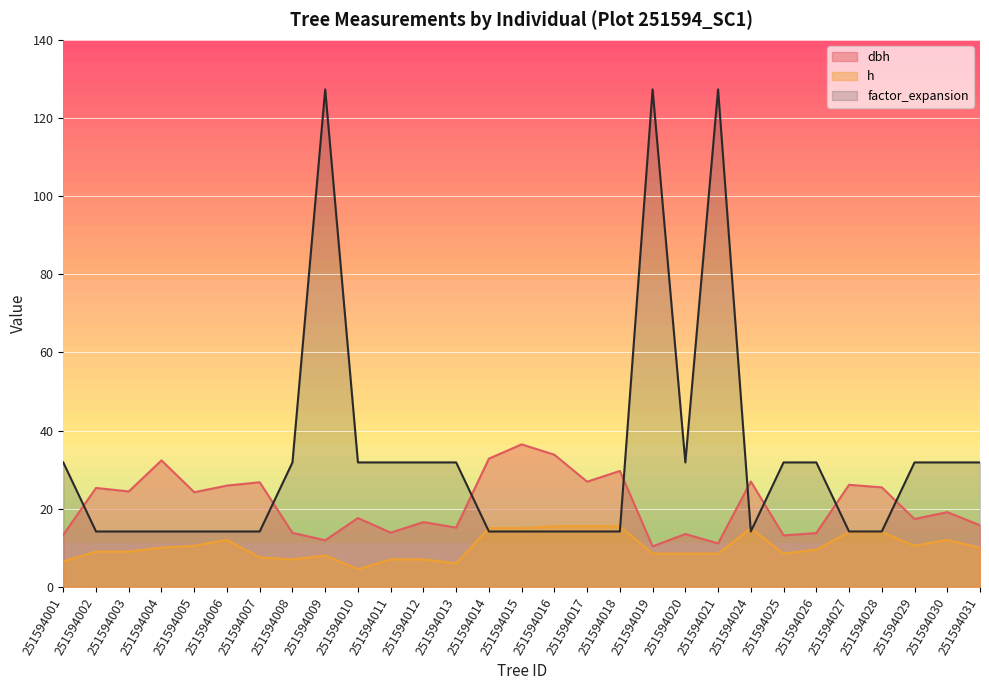

How many interior local valleys does the dbh series have?

10